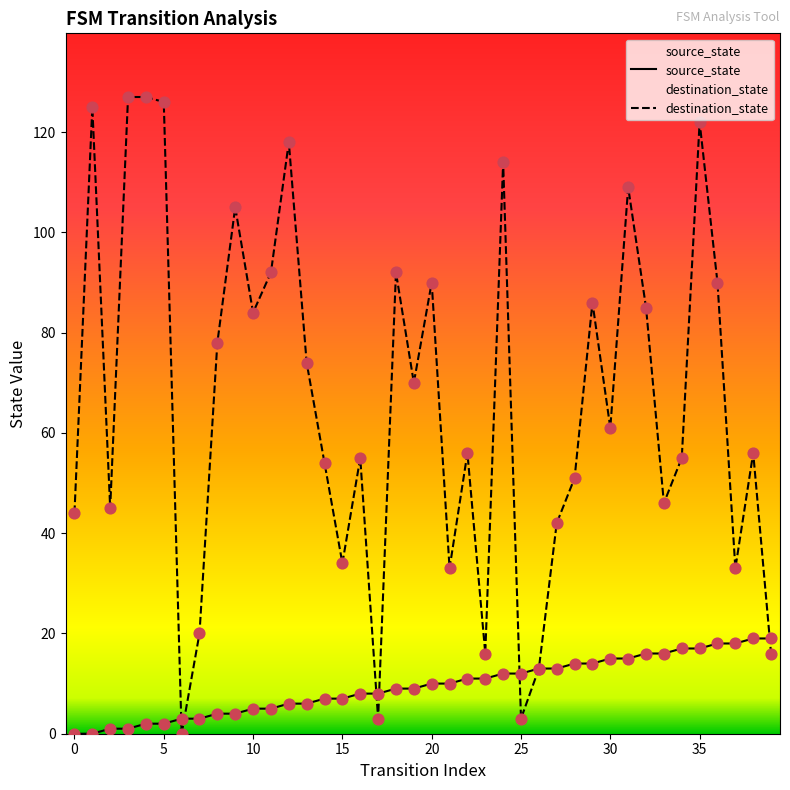

Which series contains the lowest Y value?

source_state